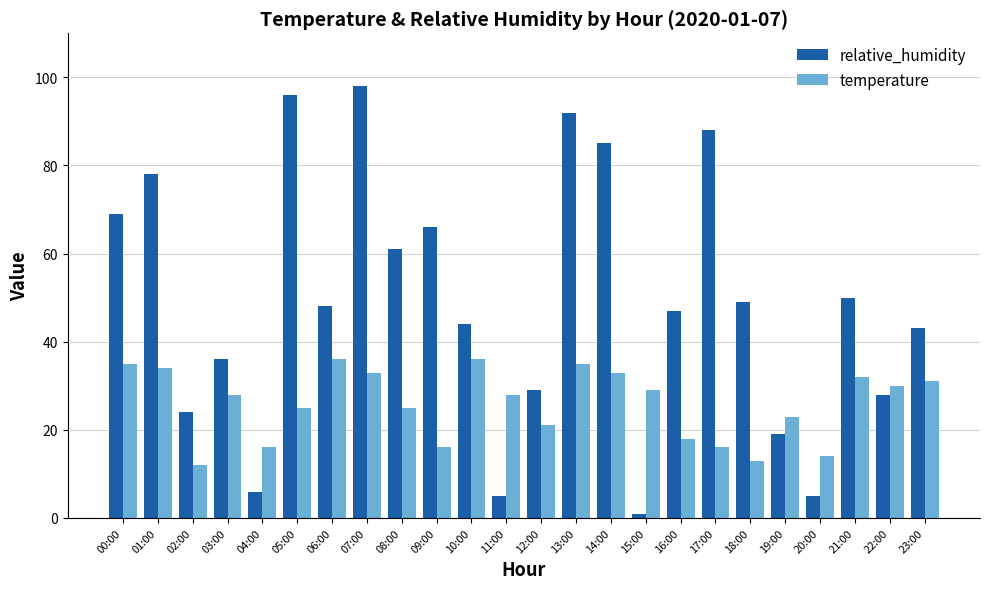

At which category does the chart reach its minimum across all series?

15:00